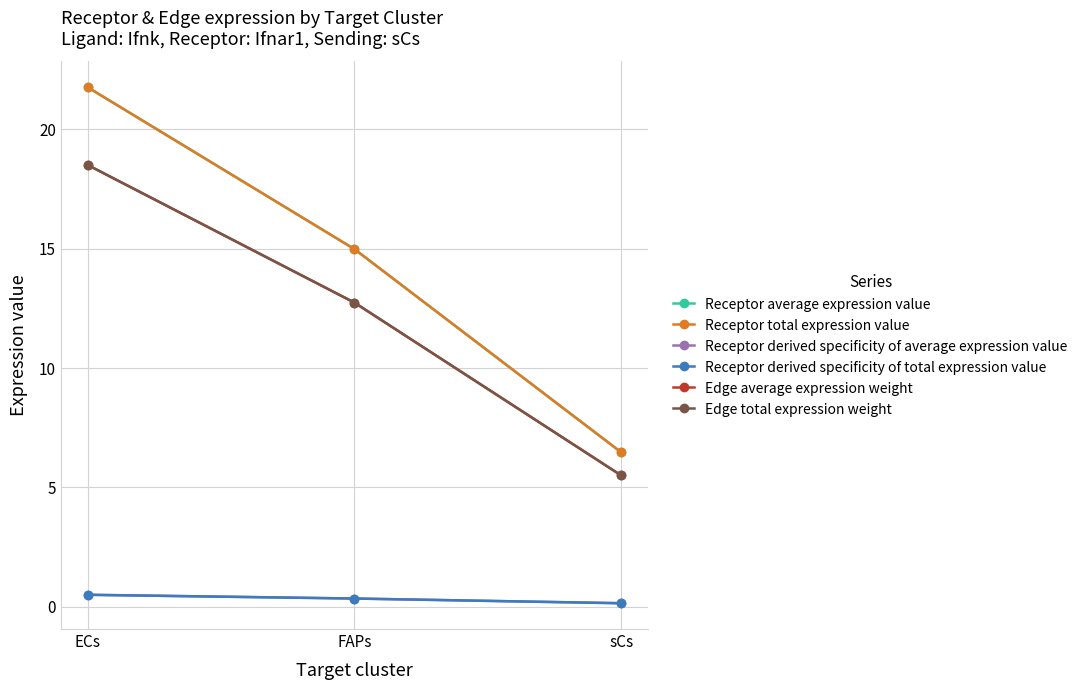

What is the average value of the Receptor derived specificity of average expression value series?

0.3